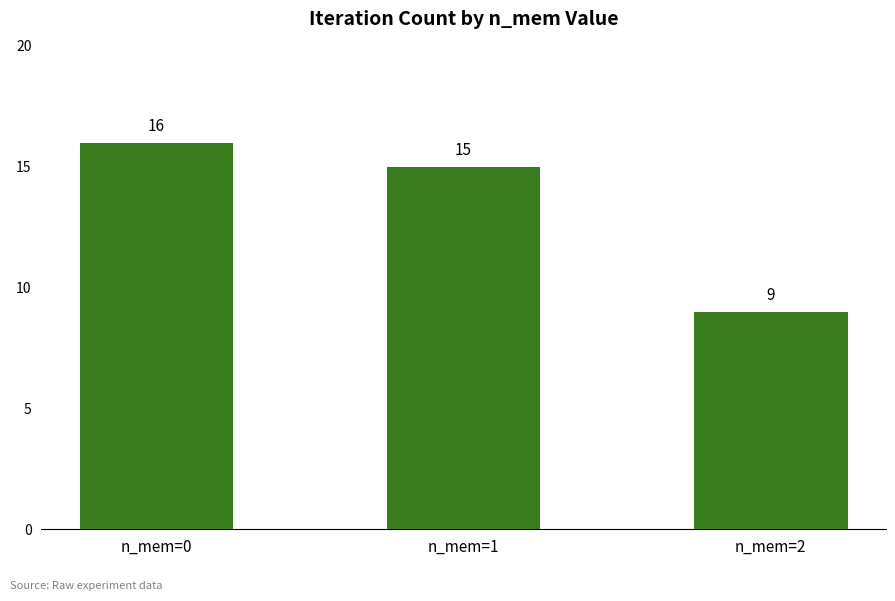

Rank the categories by value from highest to lowest.

n_mem=0, n_mem=1, n_mem=2